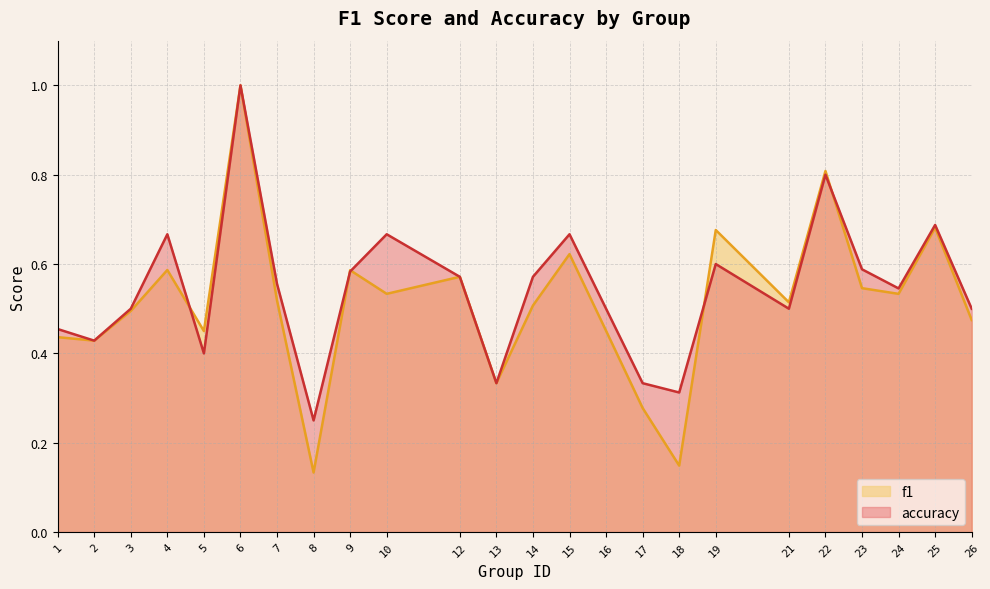

Is it true that accuracy equals 0.9 at 4?

False